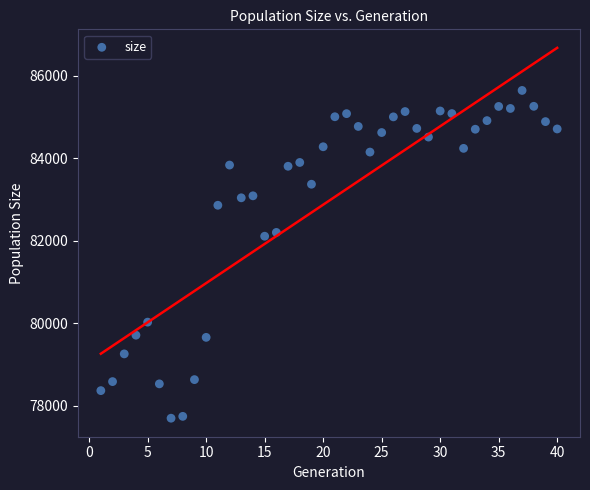

What is the range of X values (max minus min)?

39